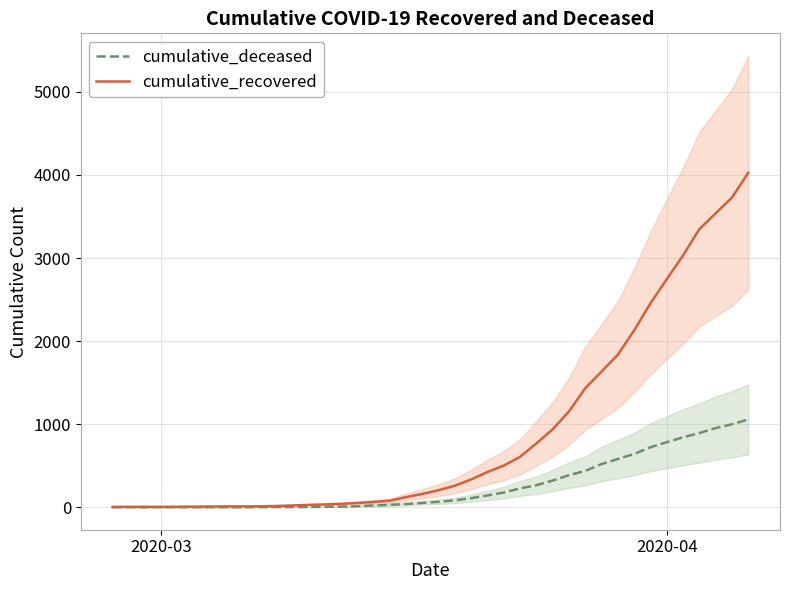

Is the value of cumulative_recovered at 24 greater than the value of cumulative_deceased at 17?

Yes